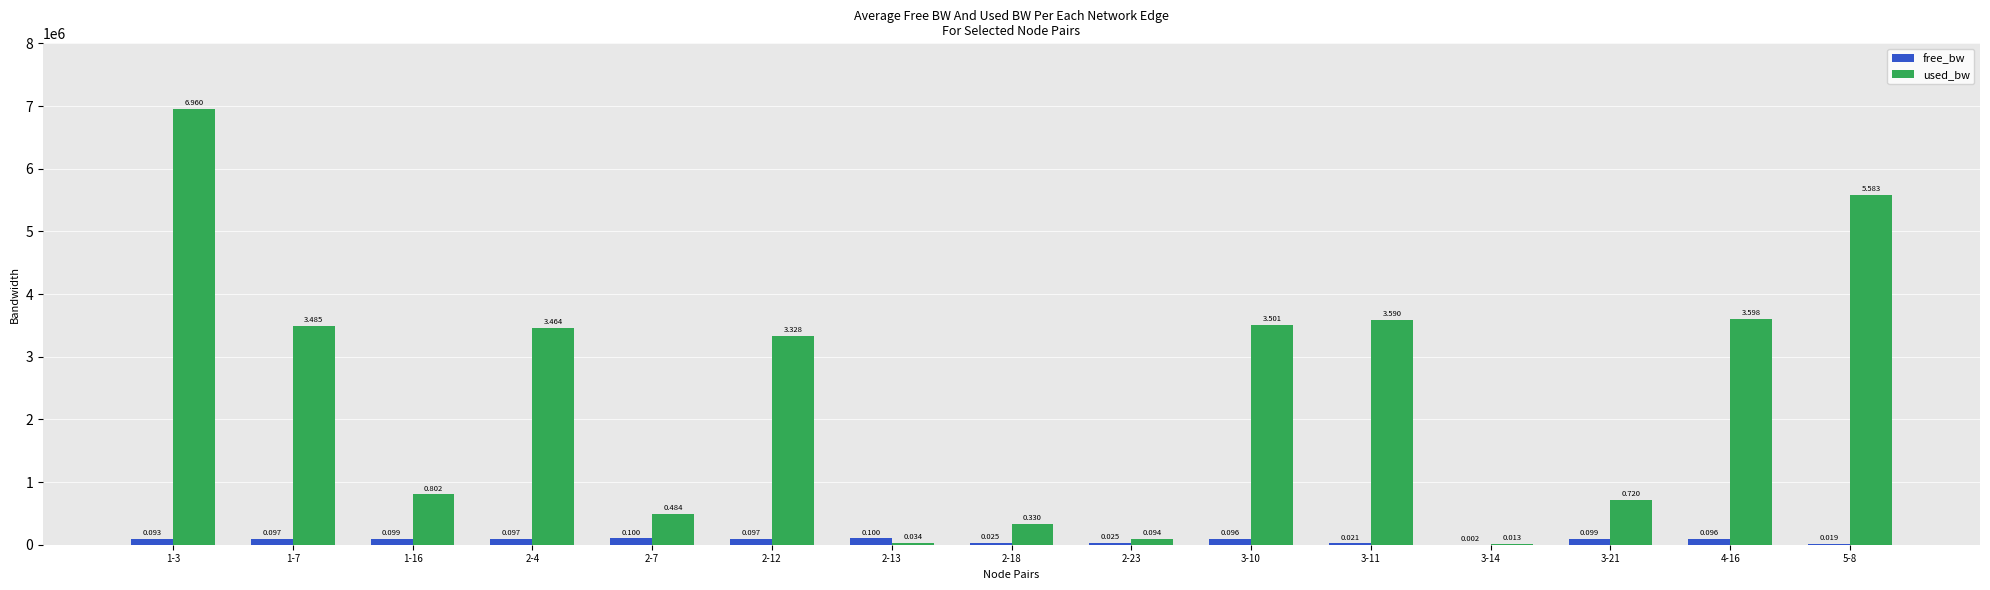

How many groups of bars are there?

15